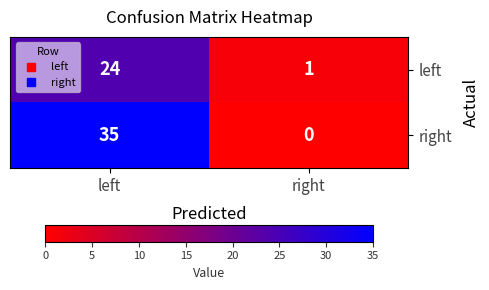

At how many categories does at least one series exceed 19?

1